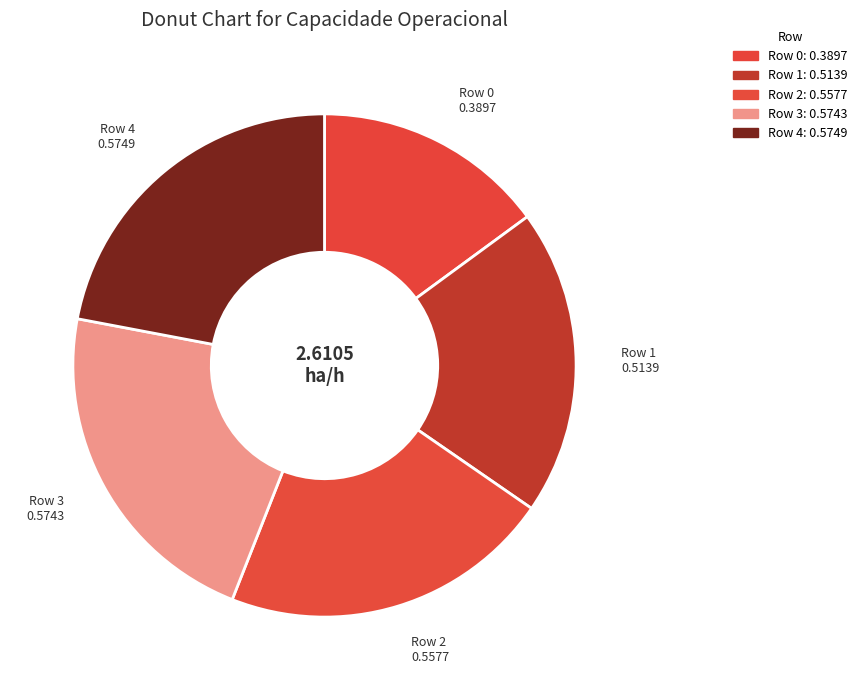

Rank the categories by value from lowest to highest.

Row 0, Row 1, Row 2, Row 3, Row 4